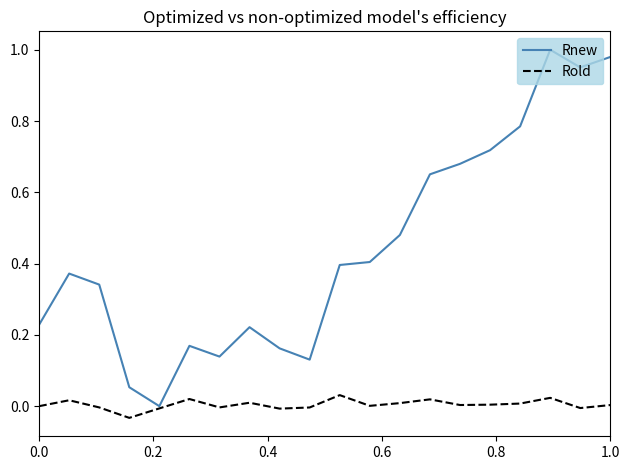

List the series in order of their peak value, highest first.

Rnew, Rold